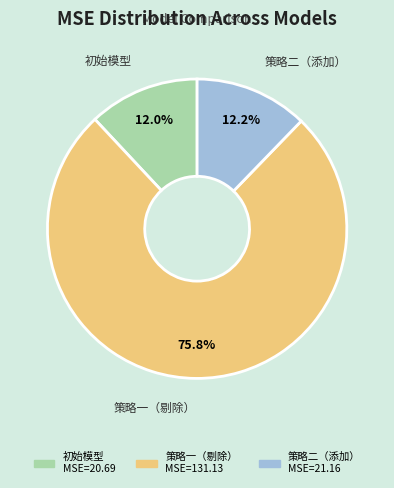

Approximately how many times larger is the value at 策略一（剔除） compared to 初始模型?

6.3